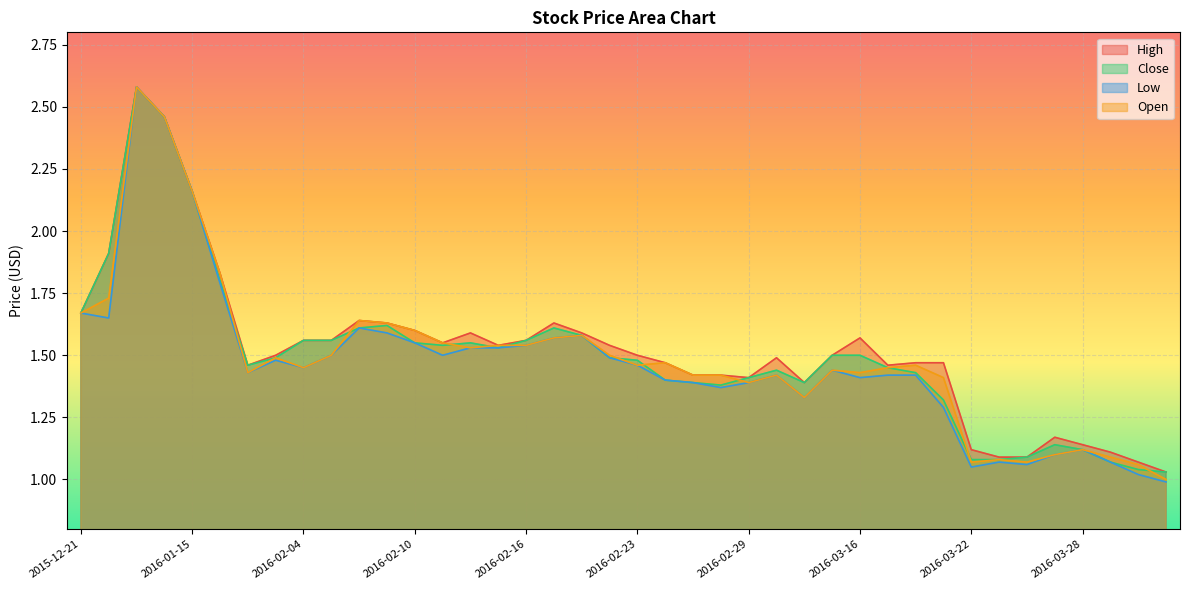

Reading right to left, list all the values displayed in this chart.

High: 1.0	1.1	1.1	1.1	1.2	1.1	1.1	1.1	1.5	1.5	1.5	1.6	1.5	1.4	1.5	1.4	1.4	1.4	1.5	1.5	1.5	1.6	1.6	1.6	1.5	1.6	1.6	1.6	1.6	1.6	1.6	1.6	1.5	1.5	1.8	2.2	2.5	2.6	1.9	1.7
Close: 1.0	1.0	1.1	1.1	1.1	1.1	1.1	1.1	1.3	1.4	1.4	1.5	1.5	1.4	1.4	1.4	1.4	1.4	1.4	1.5	1.5	1.6	1.6	1.6	1.5	1.6	1.5	1.6	1.6	1.6	1.6	1.6	1.5	1.5	1.8	2.2	2.5	2.6	1.9	1.7
Low: 1.0	1.0	1.1	1.1	1.1	1.1	1.1	1.1	1.3	1.4	1.4	1.4	1.4	1.3	1.4	1.4	1.4	1.4	1.4	1.5	1.5	1.6	1.6	1.5	1.5	1.5	1.5	1.6	1.6	1.6	1.5	1.4	1.5	1.4	1.8	2.2	2.5	2.6	1.6	1.7
Open: 1.0	1.1	1.1	1.1	1.1	1.1	1.1	1.1	1.4	1.5	1.4	1.4	1.4	1.3	1.4	1.4	1.4	1.4	1.5	1.5	1.5	1.6	1.6	1.5	1.5	1.5	1.6	1.6	1.6	1.6	1.5	1.4	1.5	1.4	1.8	2.2	2.5	2.6	1.7	1.7